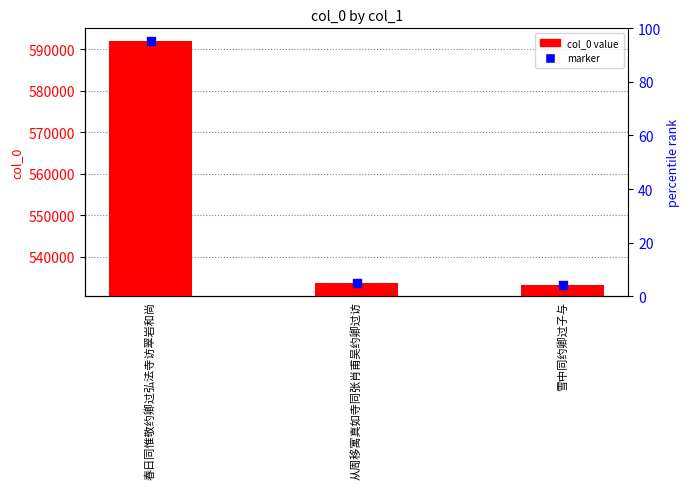

At how many categories does at least one series exceed 567148?

1